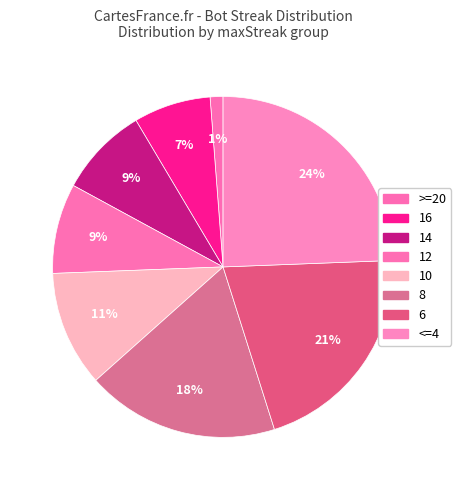

What percentage is the 16 slice, to the nearest percent?

7%